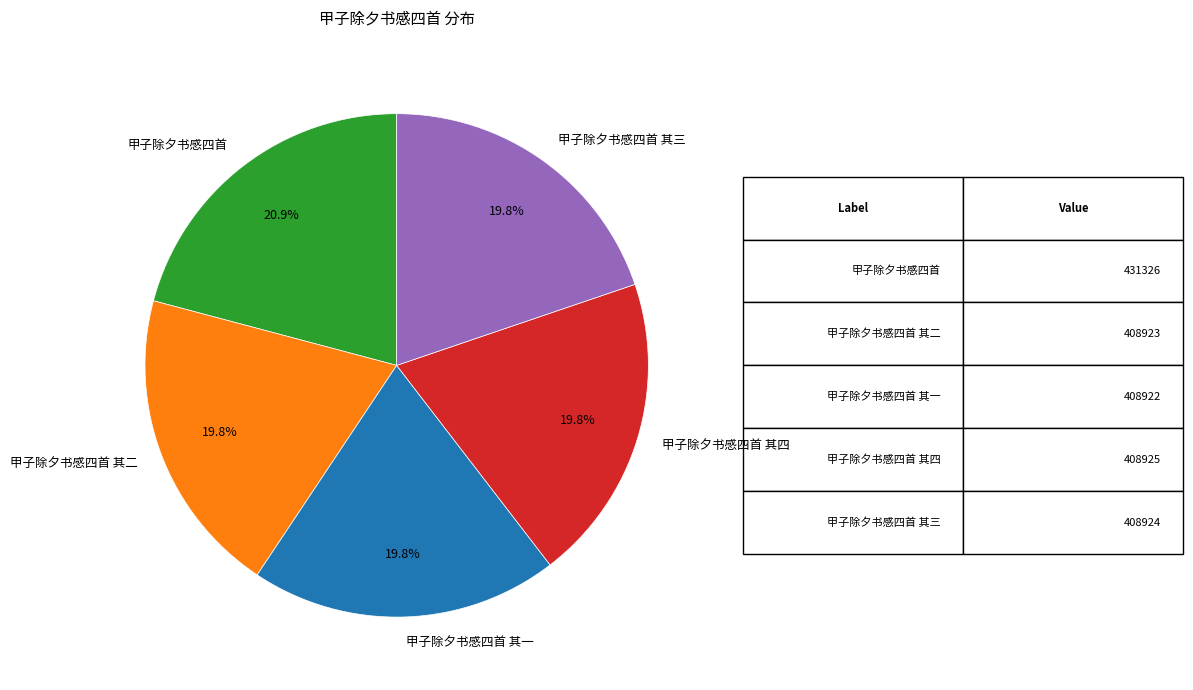

What is the largest slice in the pie chart?

甲子除夕书感四首